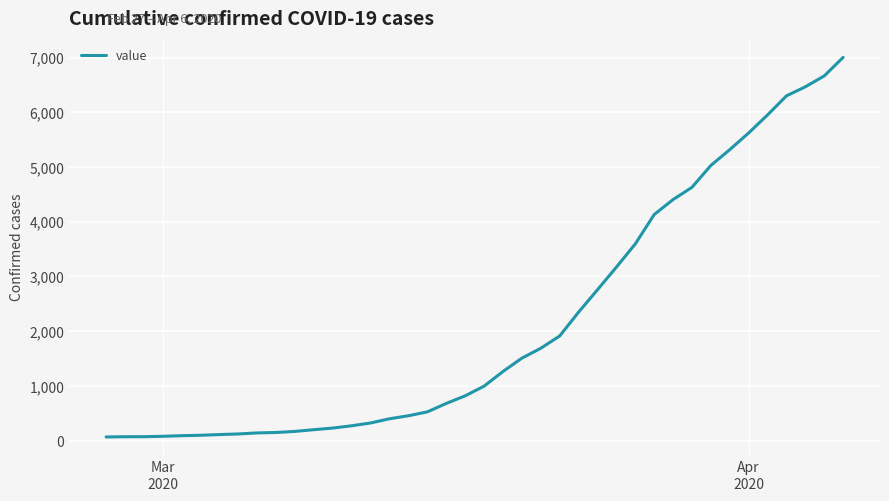

What is the maximum value shown in the chart?

7005